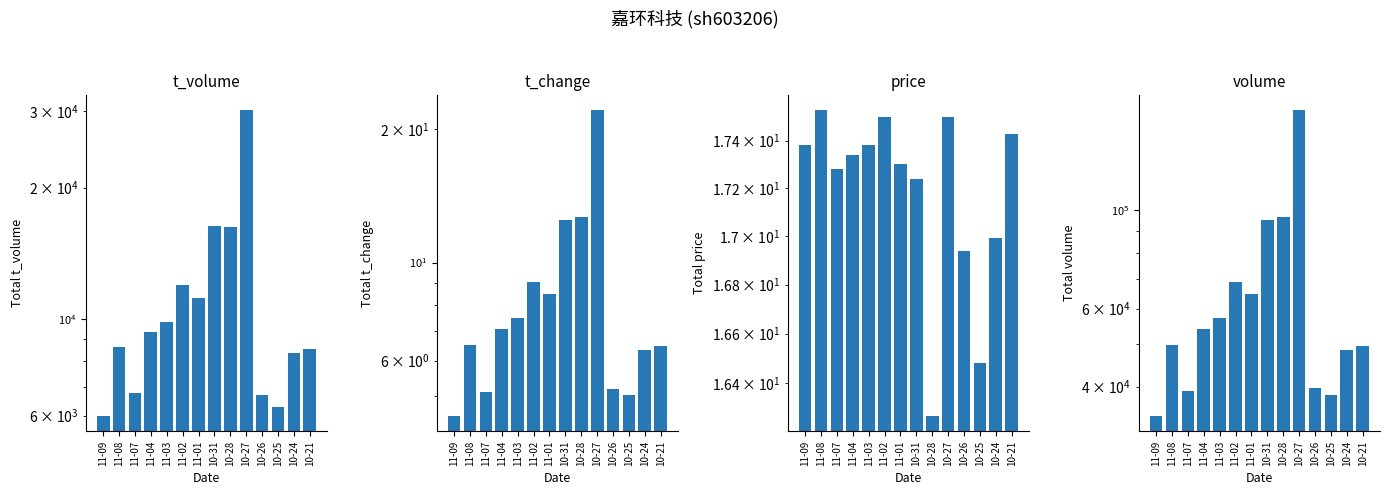

How many data points in volume are less than 53896?

7